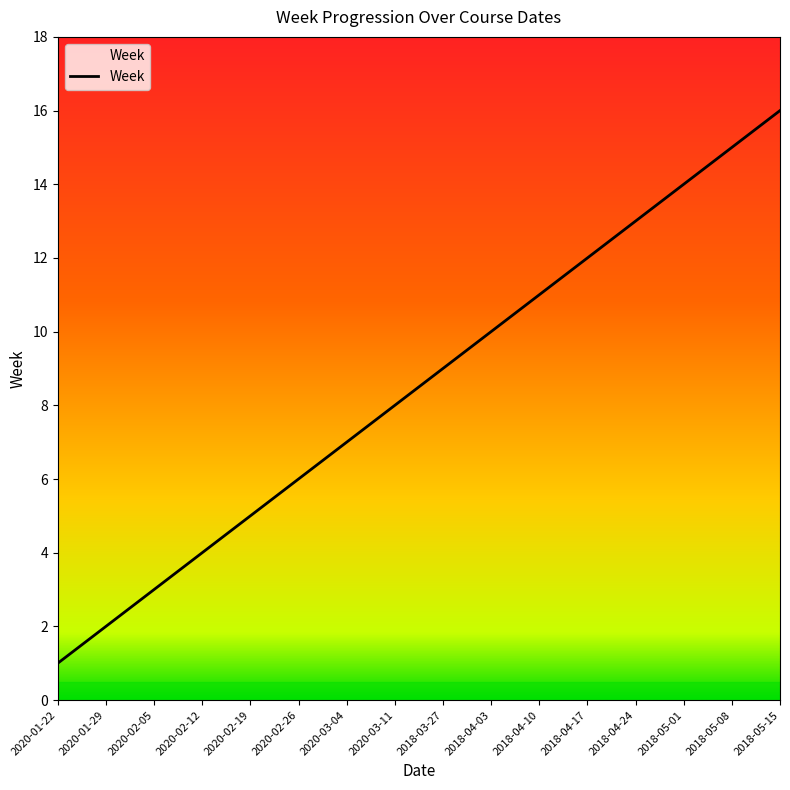

What position from the left is 2018-04-03?

10